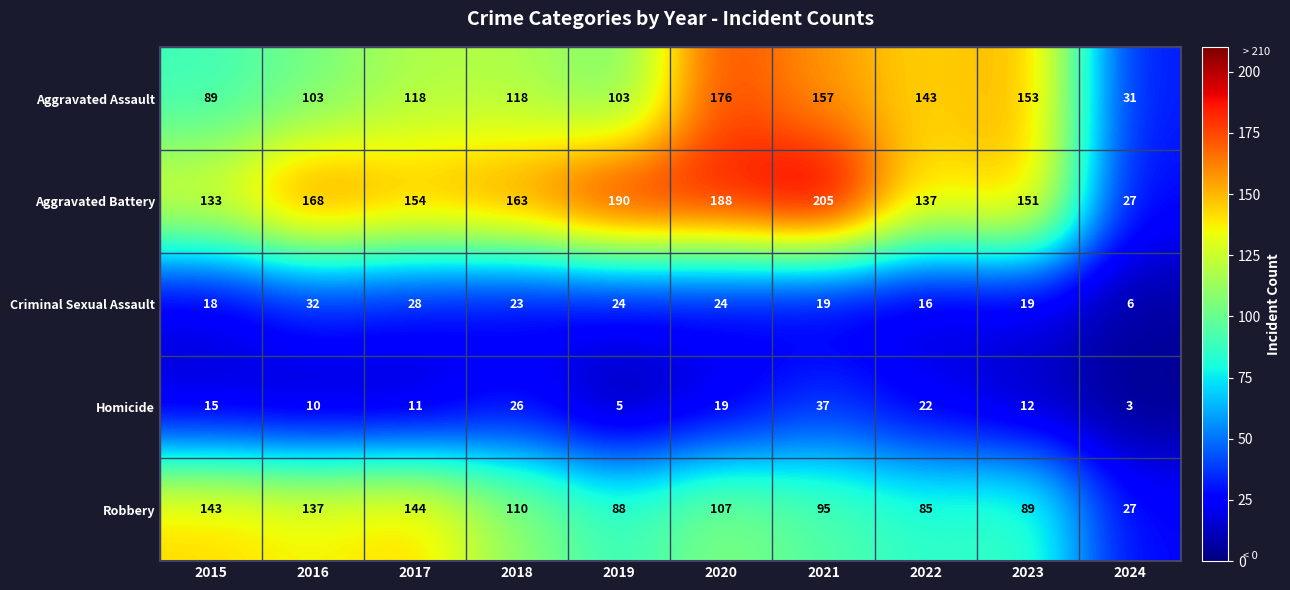

The value of Criminal Sexual Assault at 2016 is 50. True or false?

False